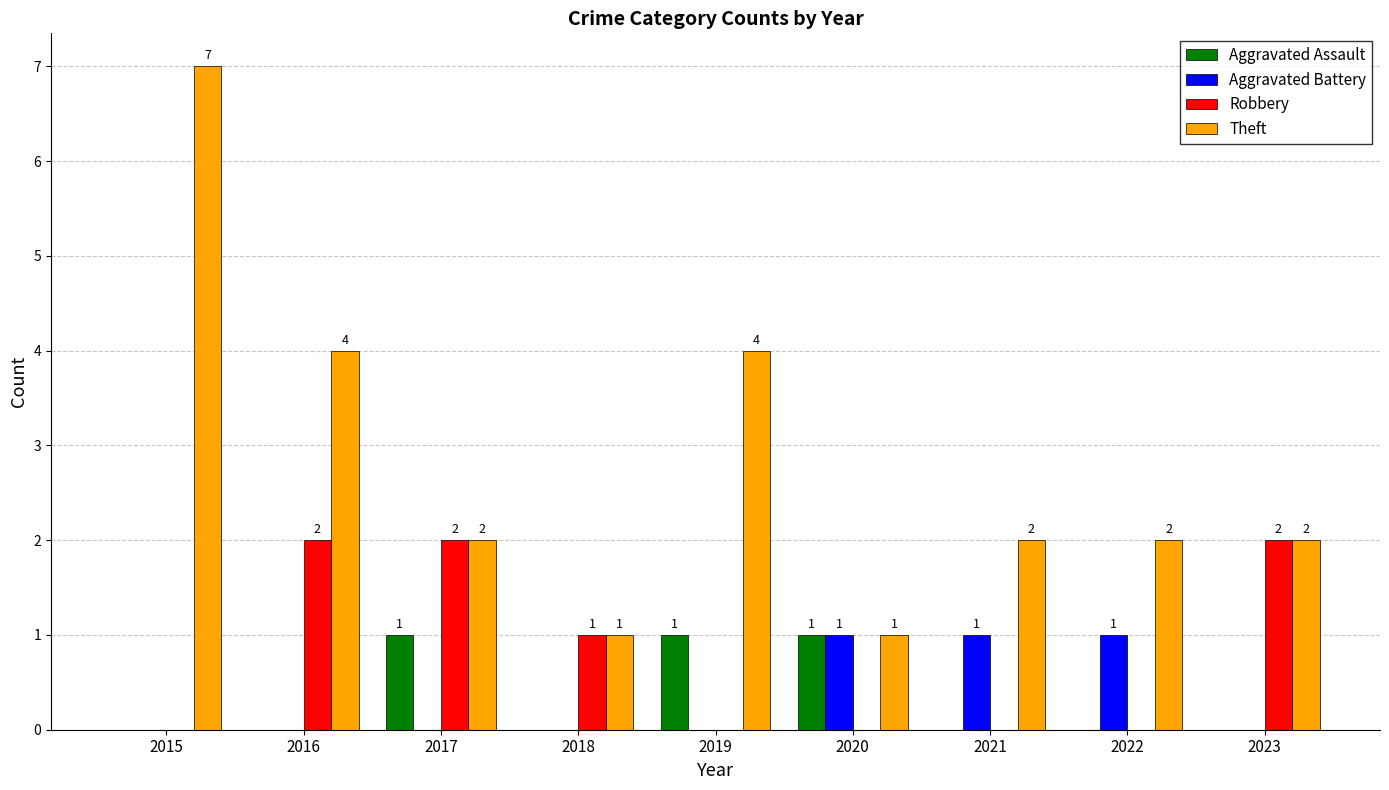

True or false: Robbery has a value of 1 at 2018.

True